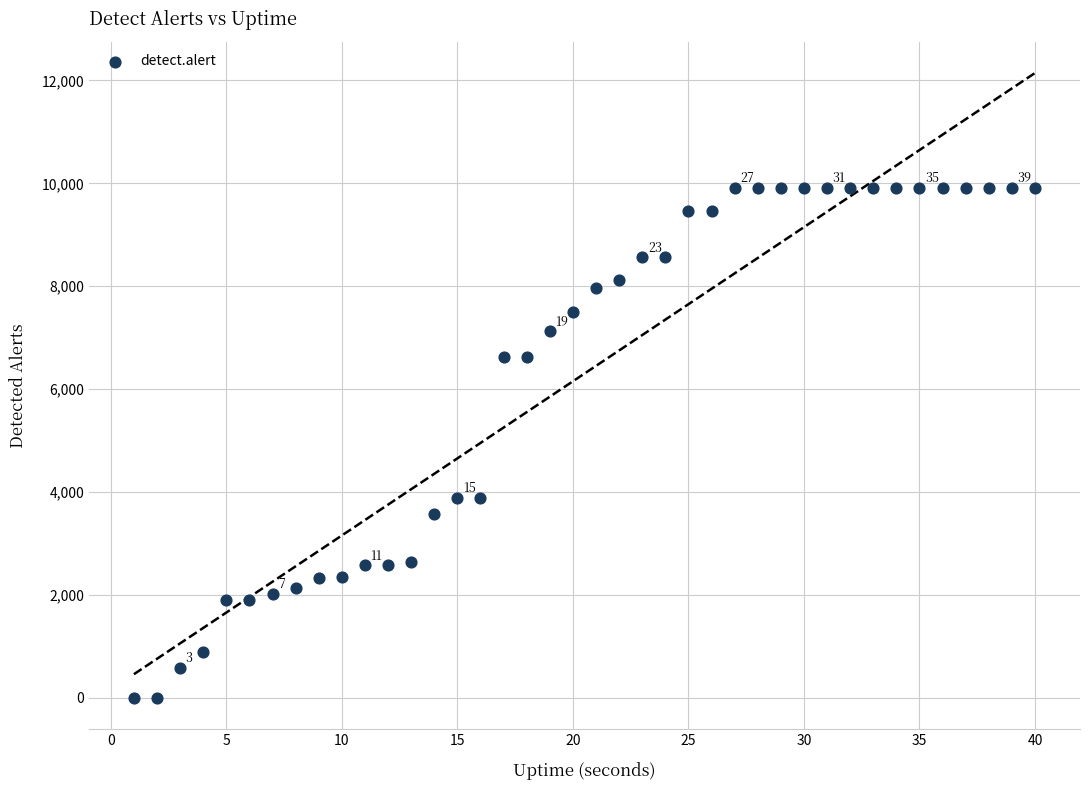

What is the range of X values (max minus min)?

39